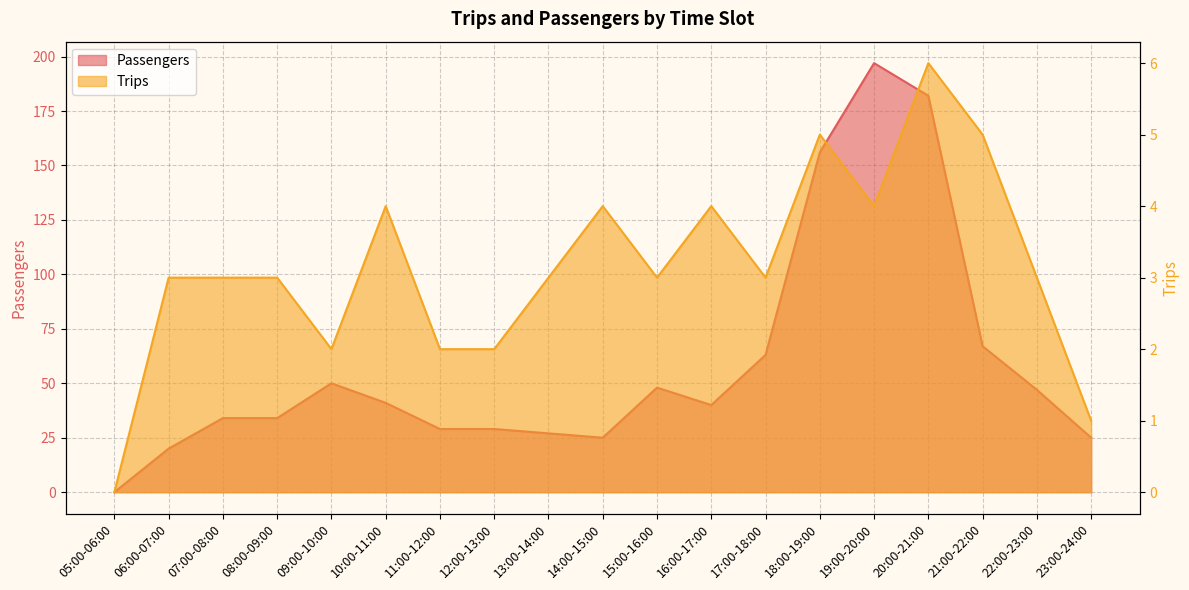

What is the difference between the highest and lowest values at 09:00-10:00?

48